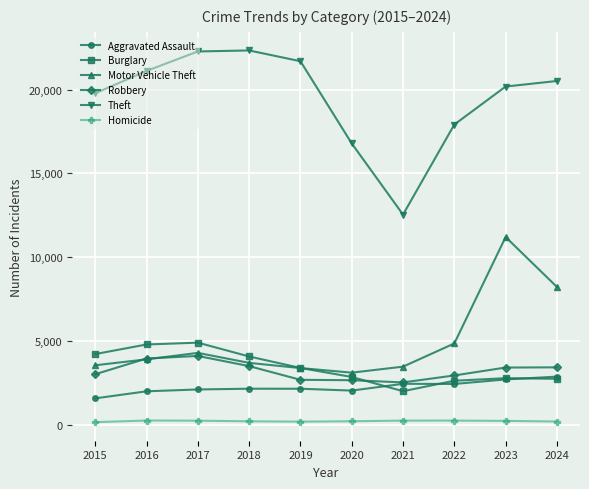

What is the difference between the second highest and minimum values in the Theft series?

9742